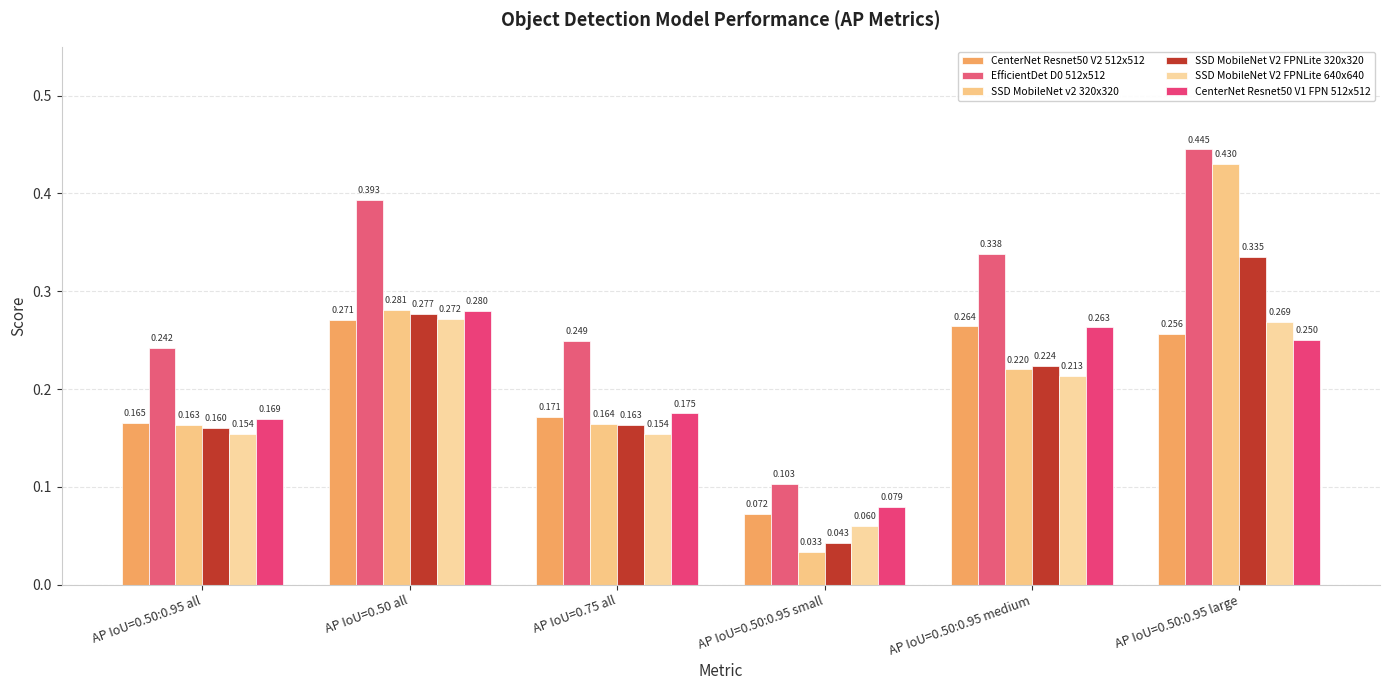

Which category has the lowest value in the SSD MobileNet V2 FPNLite 320x320 series?

AP IoU=0.50:0.95 small